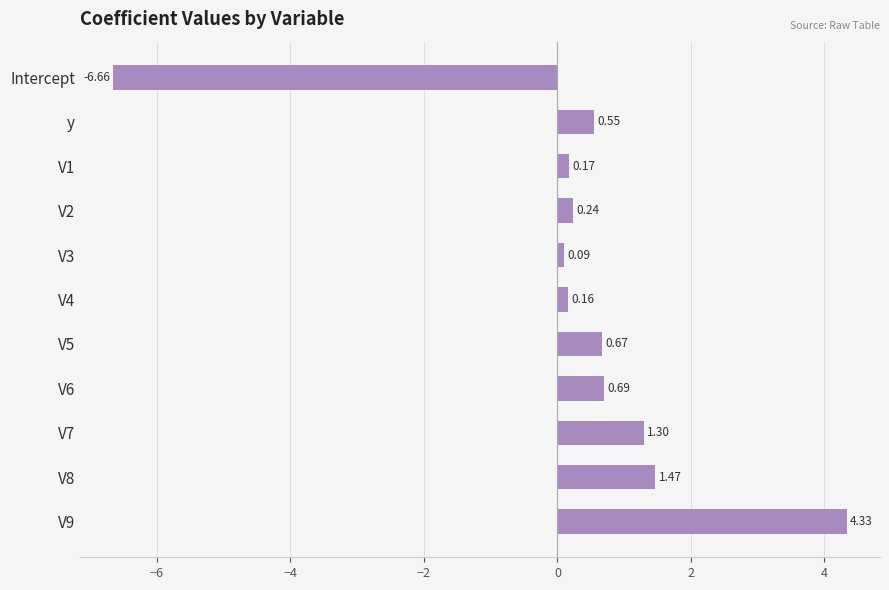

What is the sum of all values?

3.0